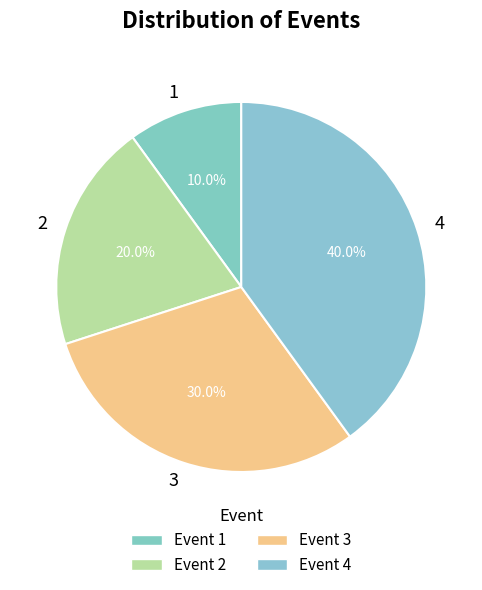

Is there a majority slice in this chart?

No